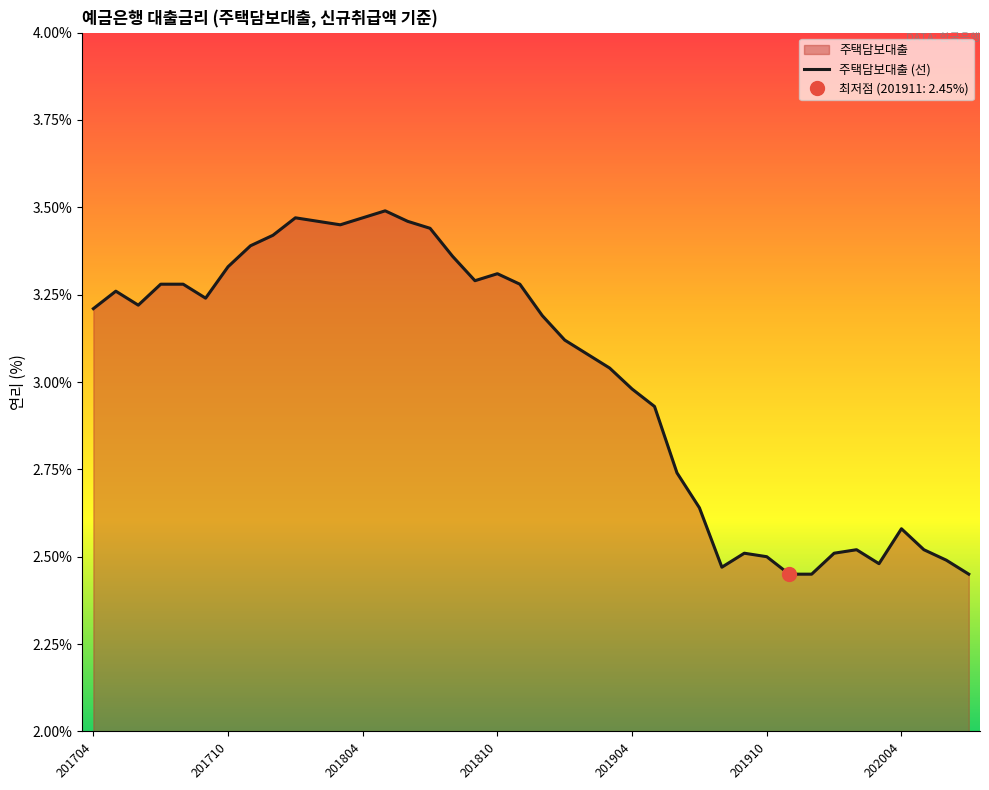

What is the value of the 30th point from the left?

2.5